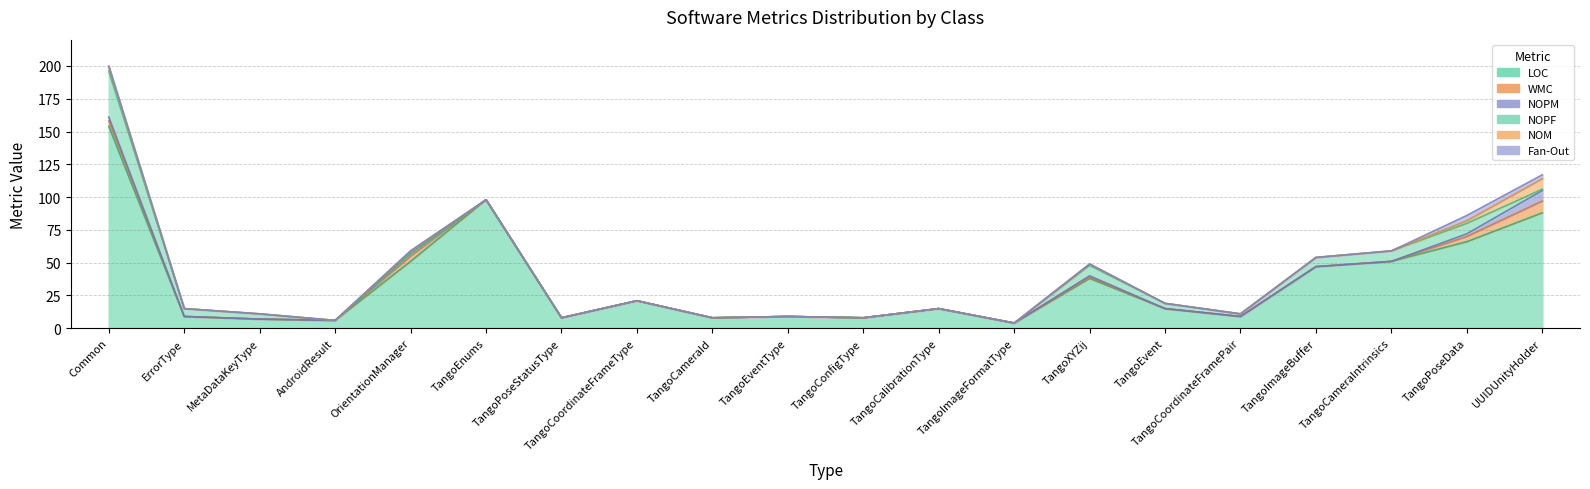

What is the average value of the LOC series?

36